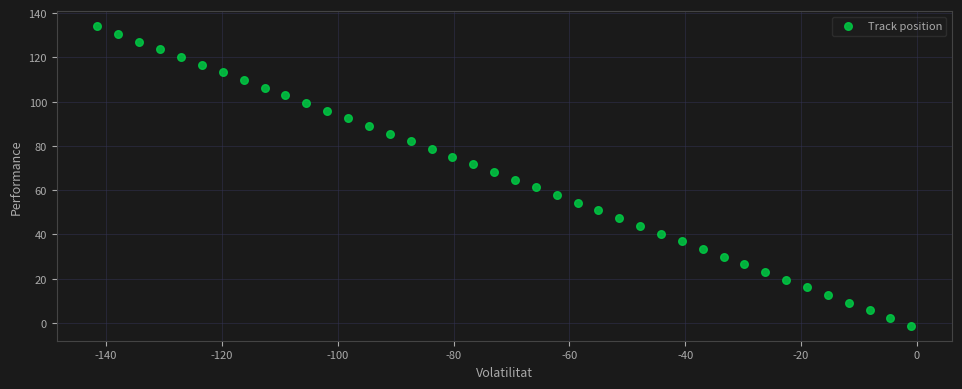

What is the range of Y values (max minus min)?

135.3